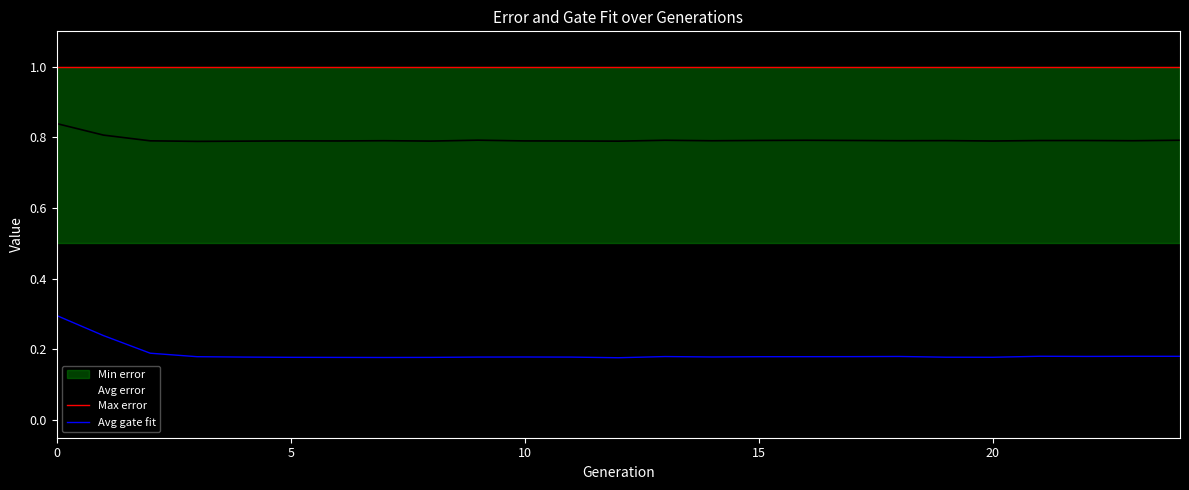

At how many categories does at least one series exceed 0?

25